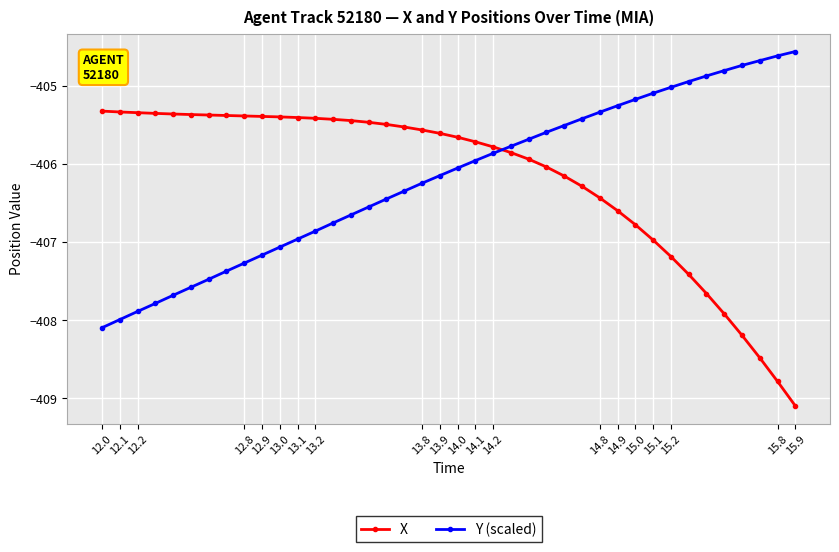

What is the difference between the maximum and second lowest values in the Y (scaled) series?

3.4